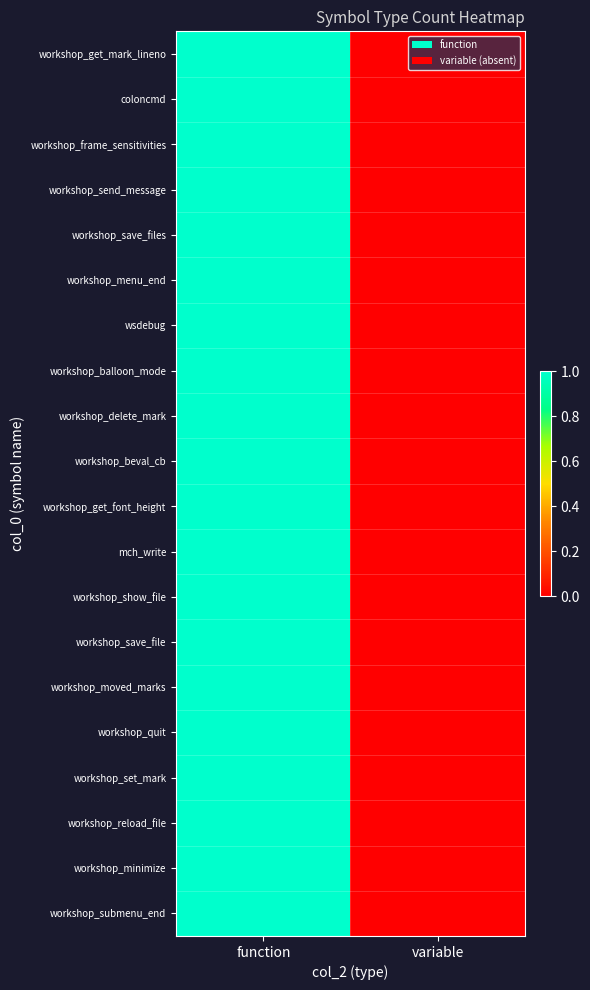

How many data points does each series have?

2